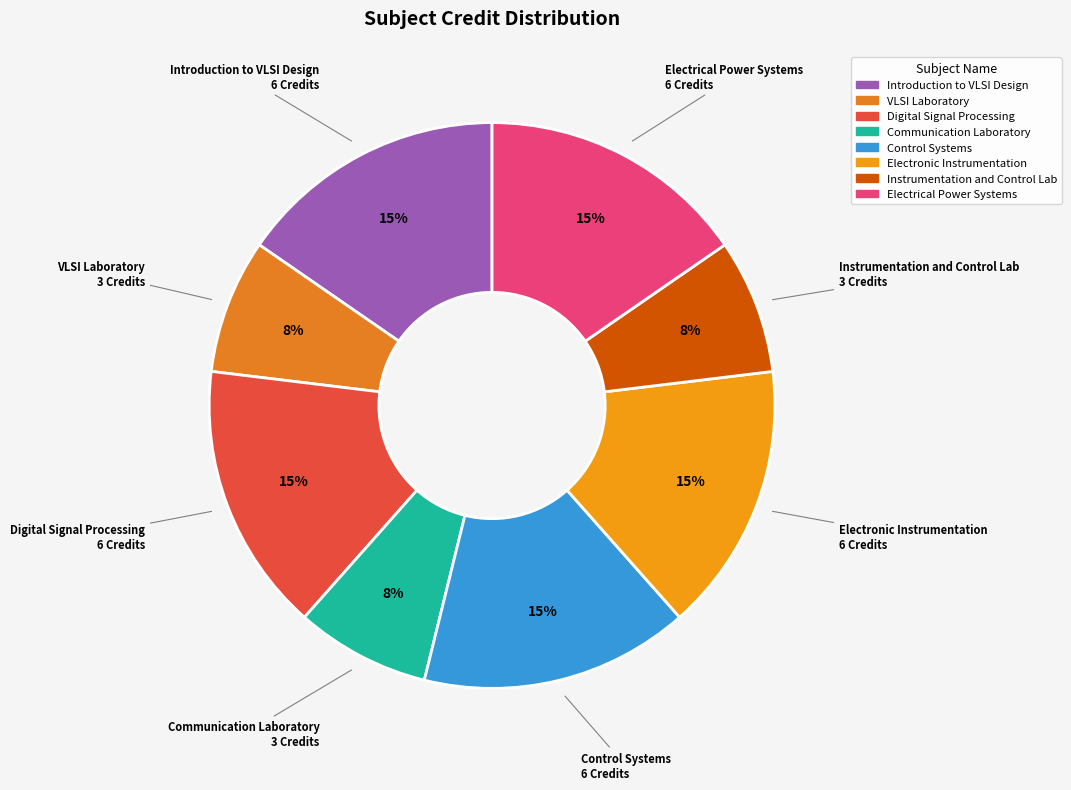

Does Instrumentation and Control Lab account for over 50% of the chart?

No